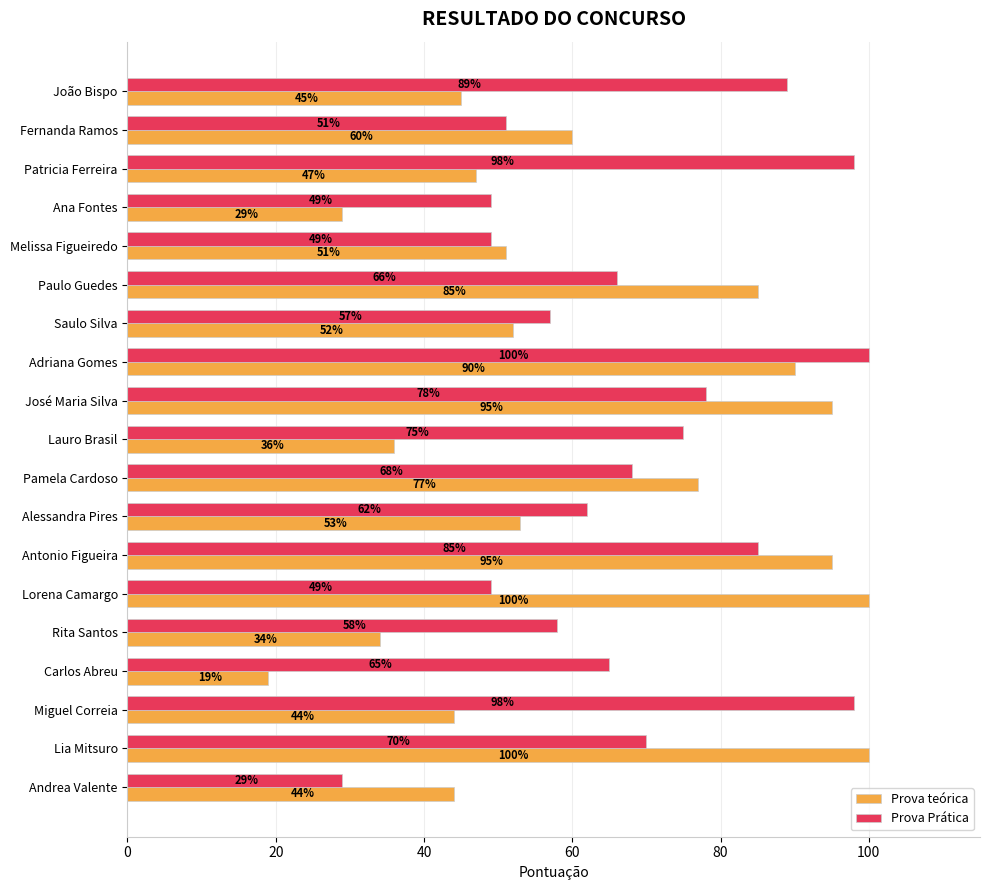

Is the value of Prova teórica at Fernanda Ramos greater than the value of Prova Prática at José Maria Silva?

No